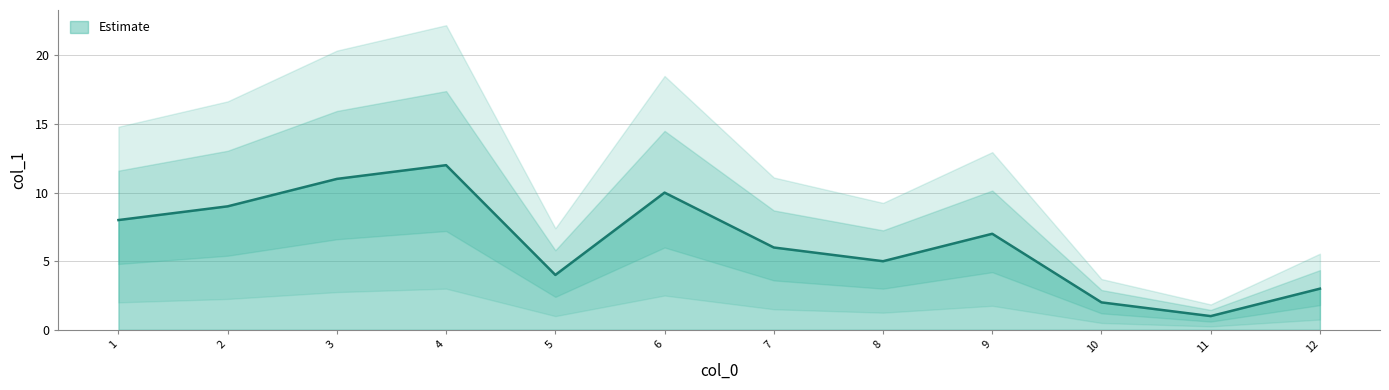

Rank the categories by value from highest to lowest.

4, 3, 6, 2, 1, 9, 7, 8, 5, 12, 10, 11